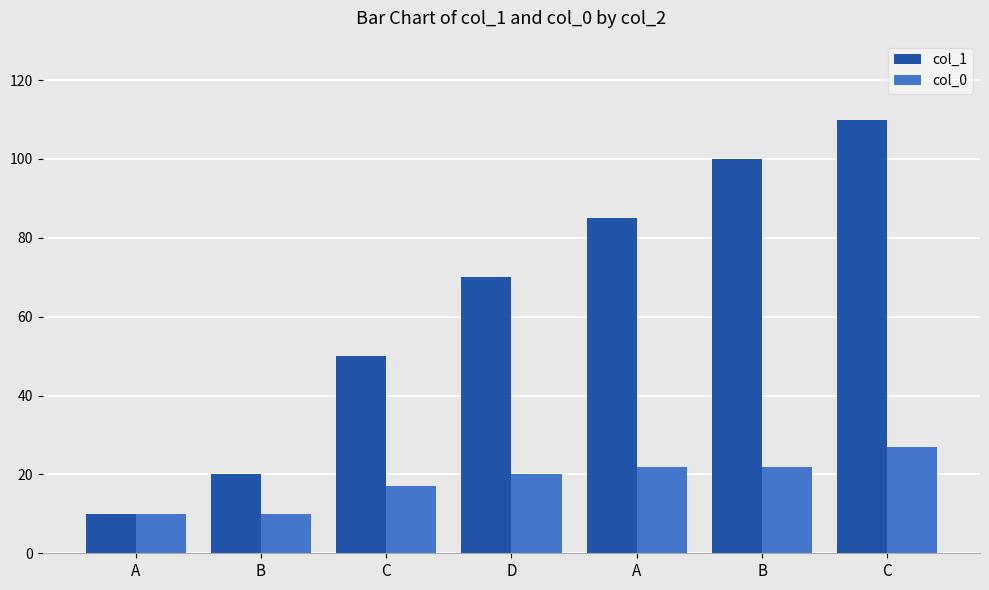

Reading left to right, extract all data points from this chart.

col_1: A=10	B=20	C=50	D=70	A=85	B=100	C=110
col_0: A=10	B=10	C=17	D=20	A=22	B=22	C=27